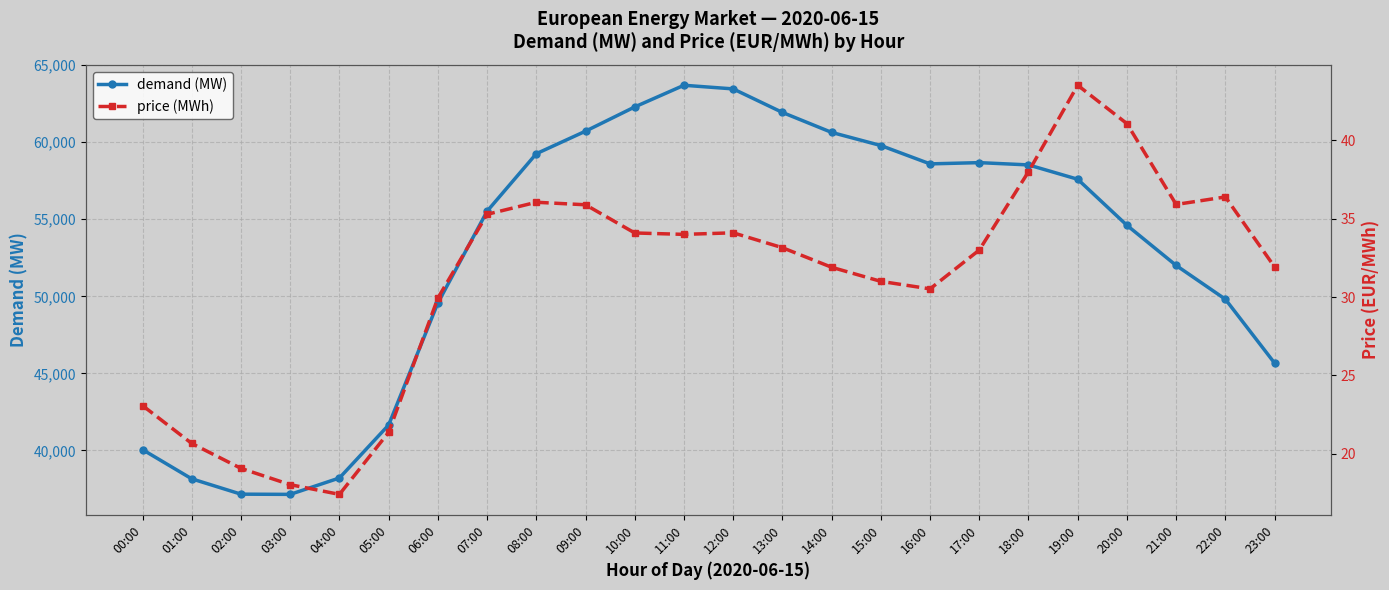

Rank the series by their maximum value, from highest to lowest.

demand (MW), price (MWh)